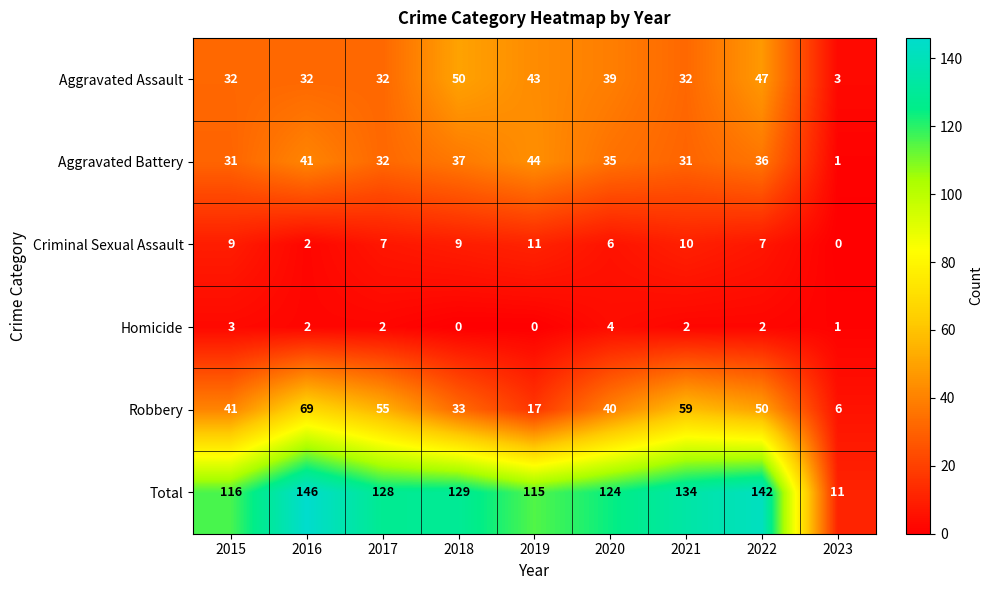

True or false: Total has a value of 190 at 2020.

False